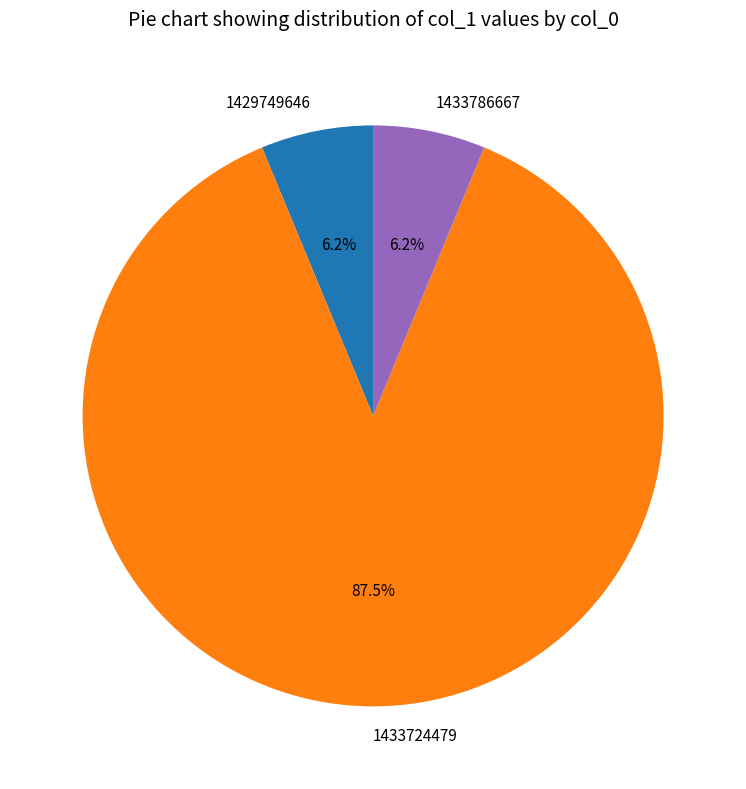

What is the ratio of the value at 1429749646 to the value at 1433786667?

1.0